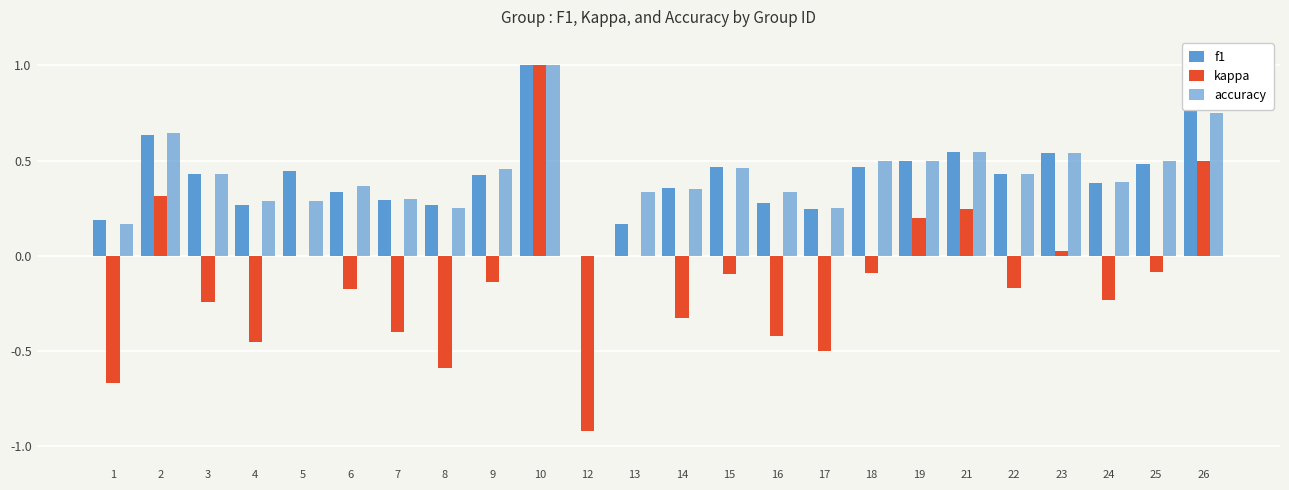

Rank the series at 23 from lowest to highest value.

kappa, f1, accuracy